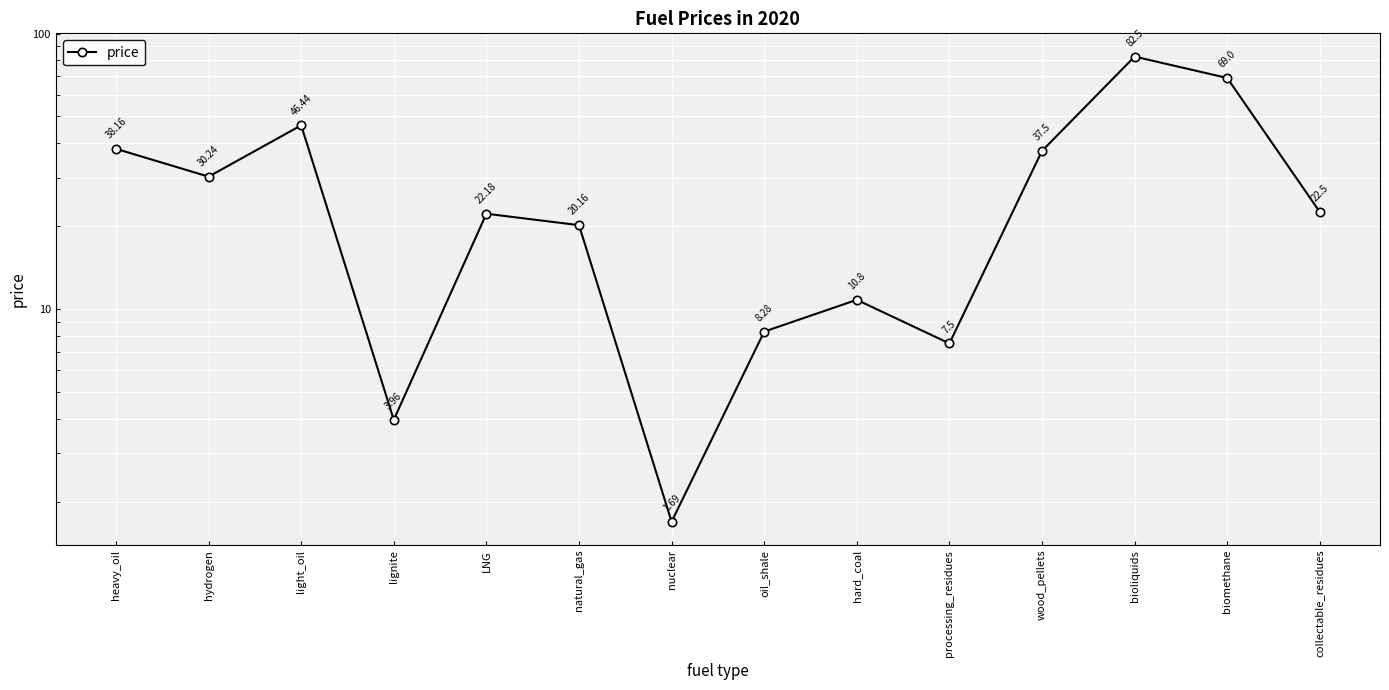

Is it true that the value at oil_shale is 3.3?

False